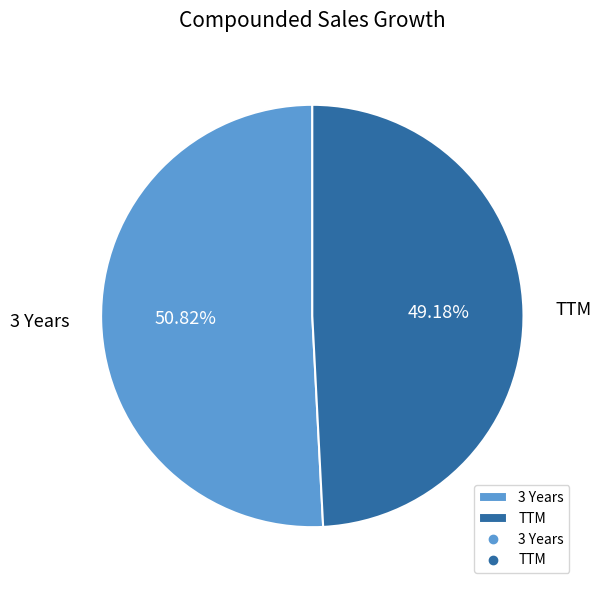

How many slices are in this pie chart?

2